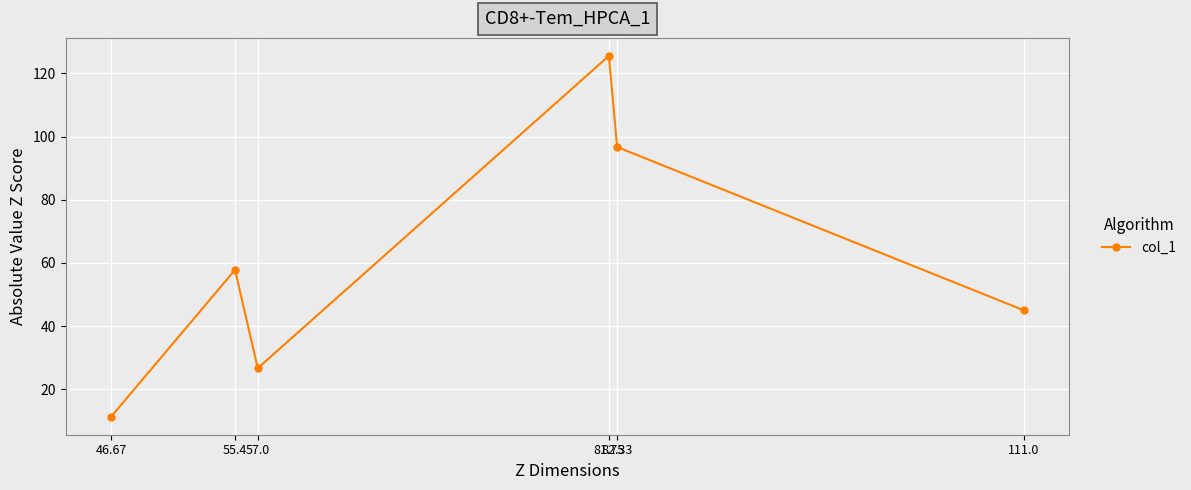

Approximately how many times larger is the value at 55.4 compared to 46.67?

5.1